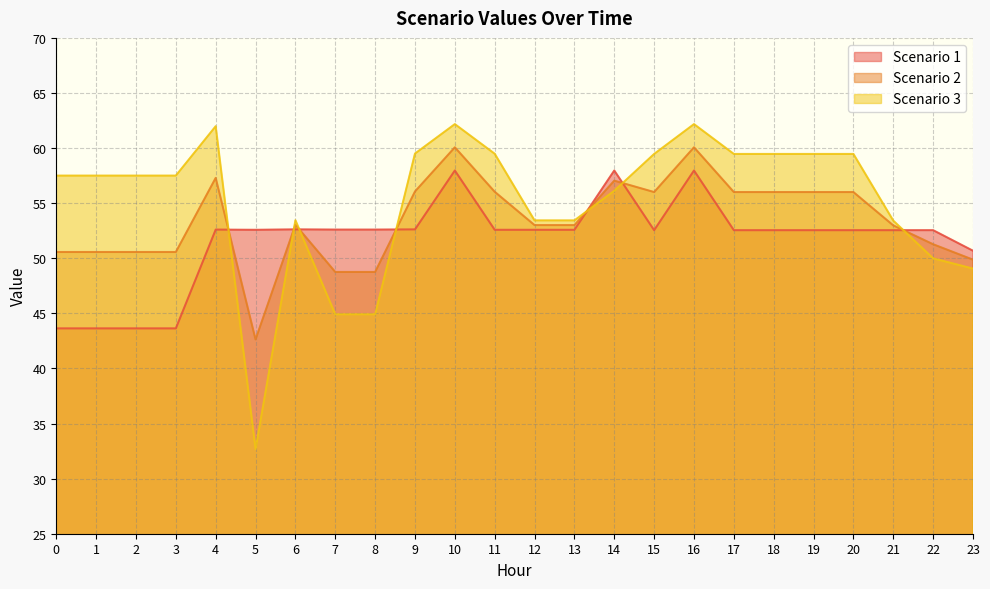

Reading right to left, extract all data points from this chart.

Scenario 1: 50.7	52.5	52.5	52.5	52.5	52.5	52.5	58.0	52.5	58.0	52.6	52.6	52.6	58.0	52.6	52.6	52.6	52.6	52.6	52.6	43.6	43.6	43.6	43.6
Scenario 2: 49.9	51.3	53.0	56.0	56.0	56.0	56.0	60.1	56.0	57.0	53.0	53.0	56.0	60.1	56.1	48.8	48.8	53.0	42.6	57.3	50.6	50.6	50.6	50.6
Scenario 3: 49.1	50.0	53.4	59.5	59.5	59.5	59.5	62.2	59.5	56.1	53.4	53.4	59.5	62.2	59.5	44.9	44.9	53.5	32.7	62.0	57.5	57.5	57.5	57.5